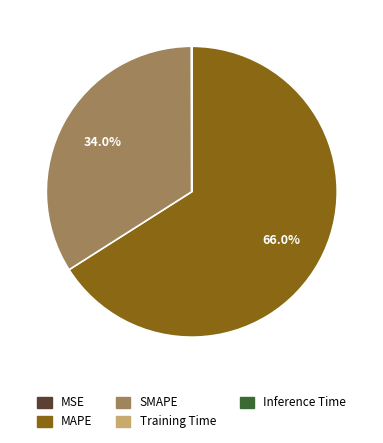

Between SMAPE and MAPE, which is larger?

MAPE